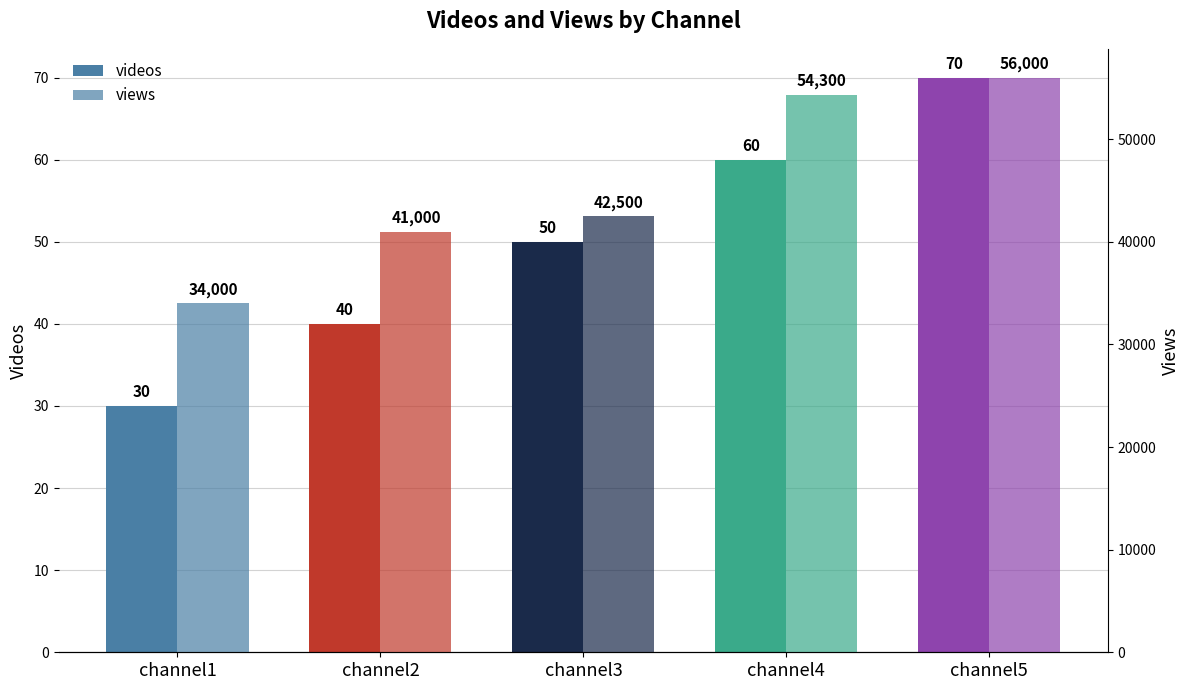

What is the total value across all series at channel5?

56070